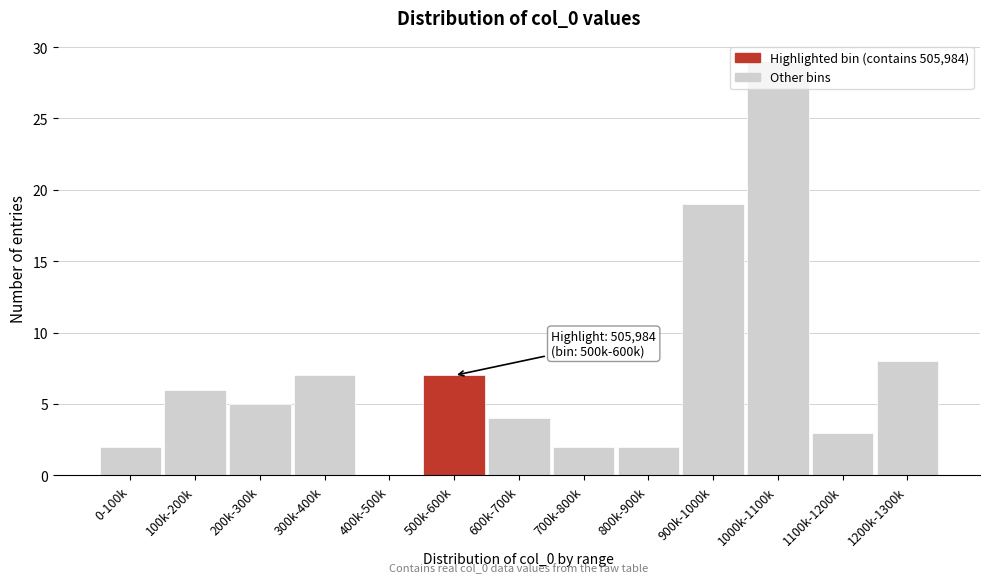

Between 1000k-1100k and 800k-900k, which is larger?

1000k-1100k